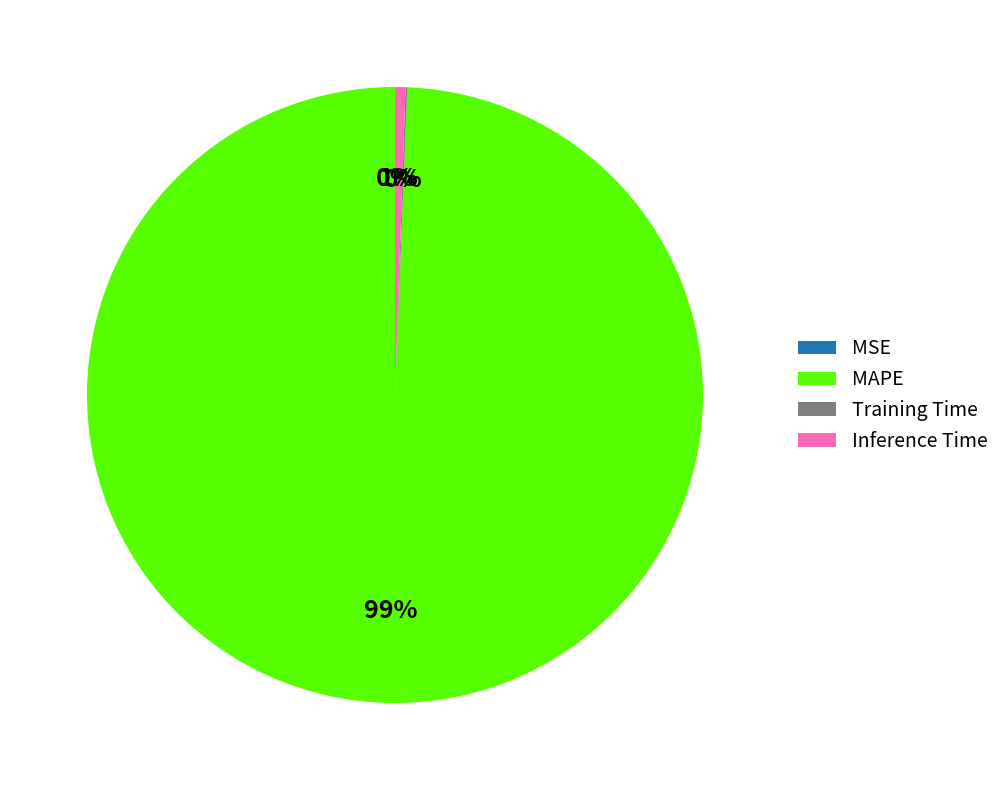

To the nearest percent, what is the average slice percentage?

25%